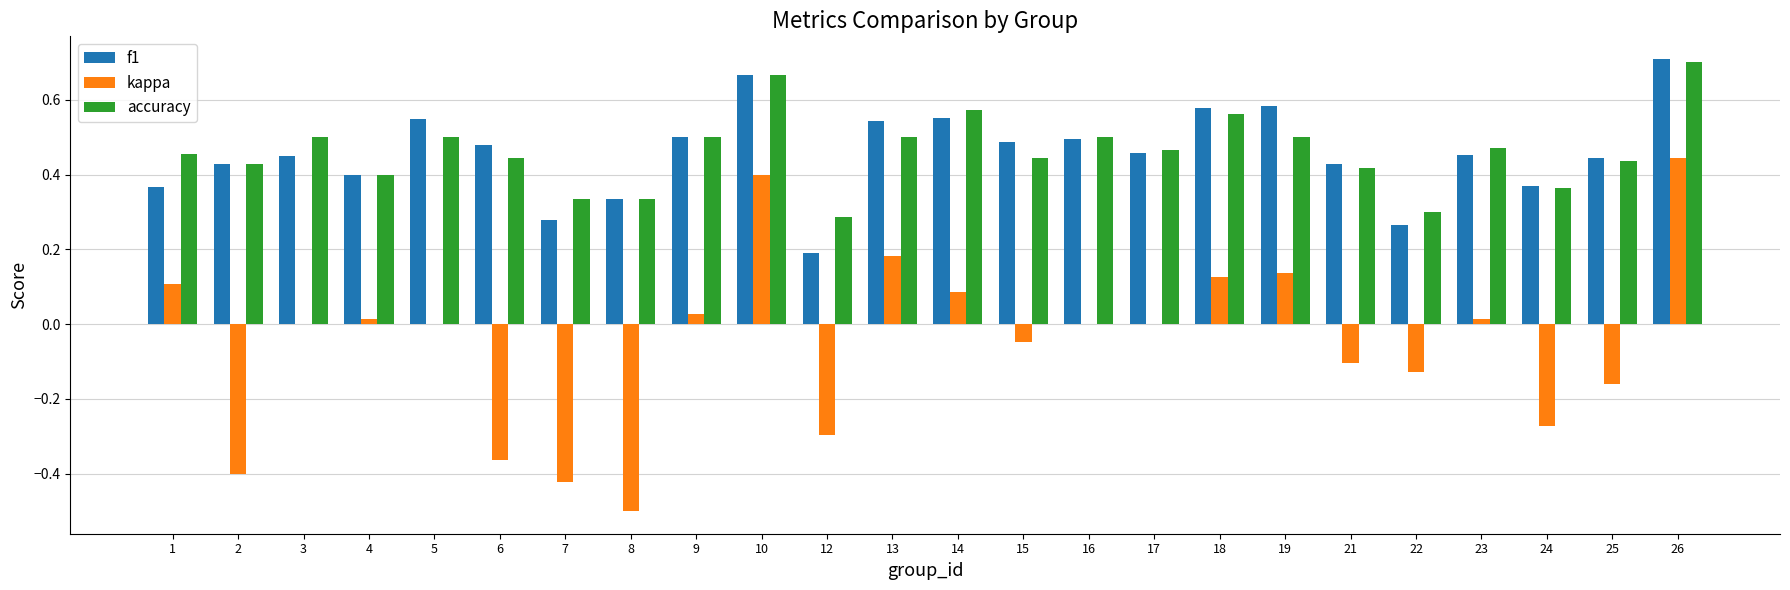

What is the total value across all series at 15?

0.9